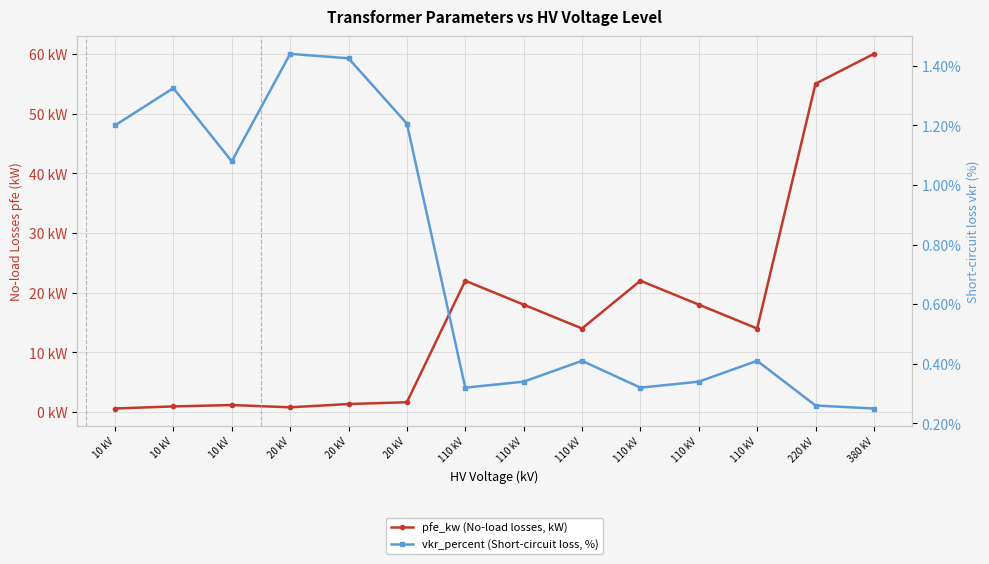

Where is pfe_kw (No-load losses, kW) nearest to the value 30?

110 kV